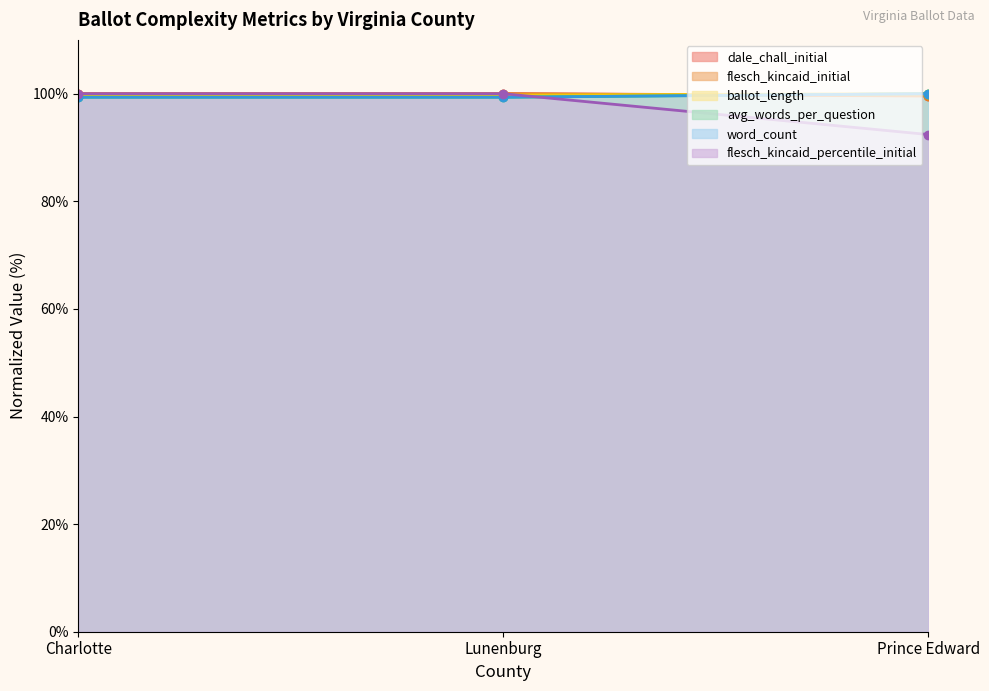

What is the label of the 1st point from the right?

Prince Edward